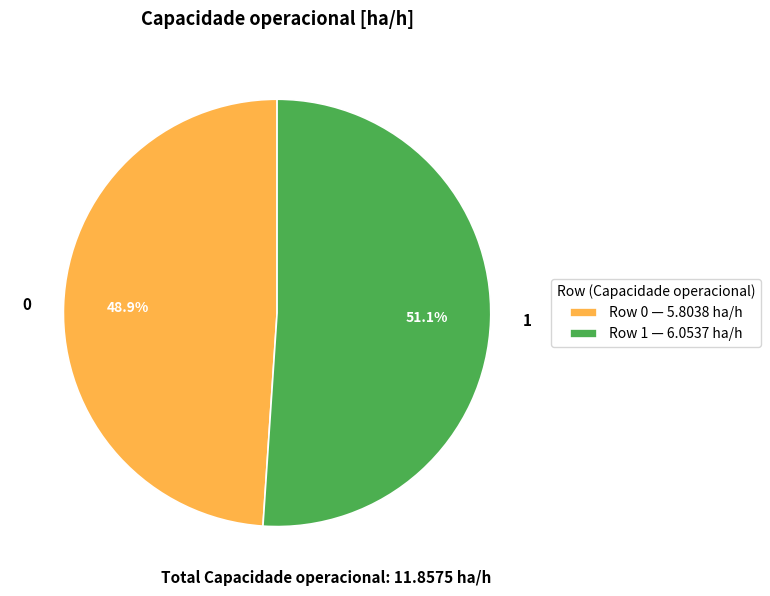

What portion of the pie excludes 0?

51.1%